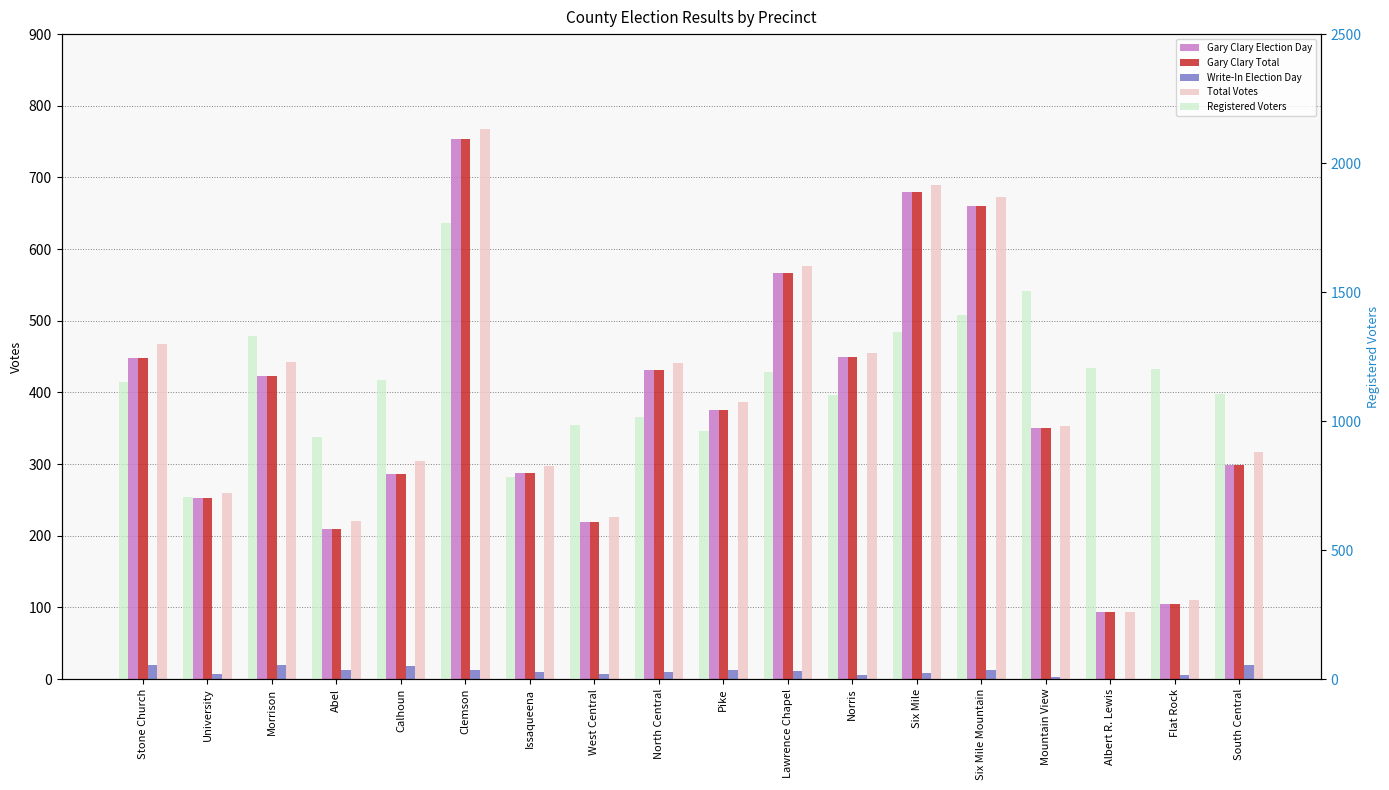

Which series has the largest range (max minus min)?

Registered Voters